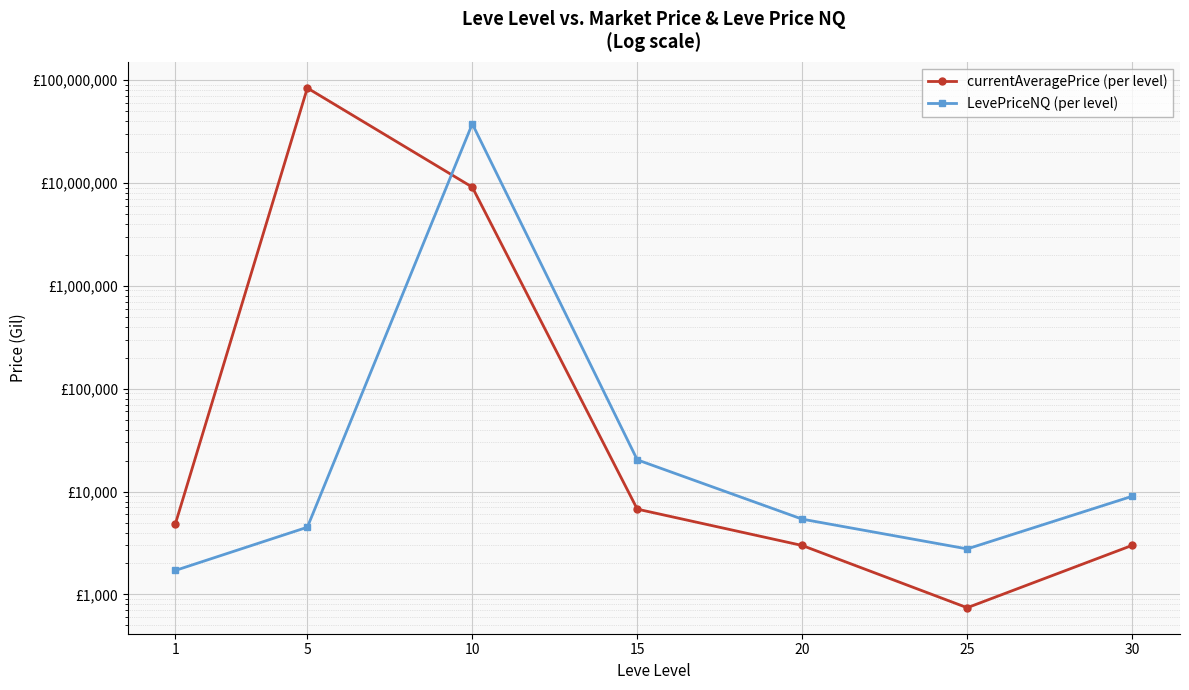

What is the spread (max minus min) of values at 20?

2401.0